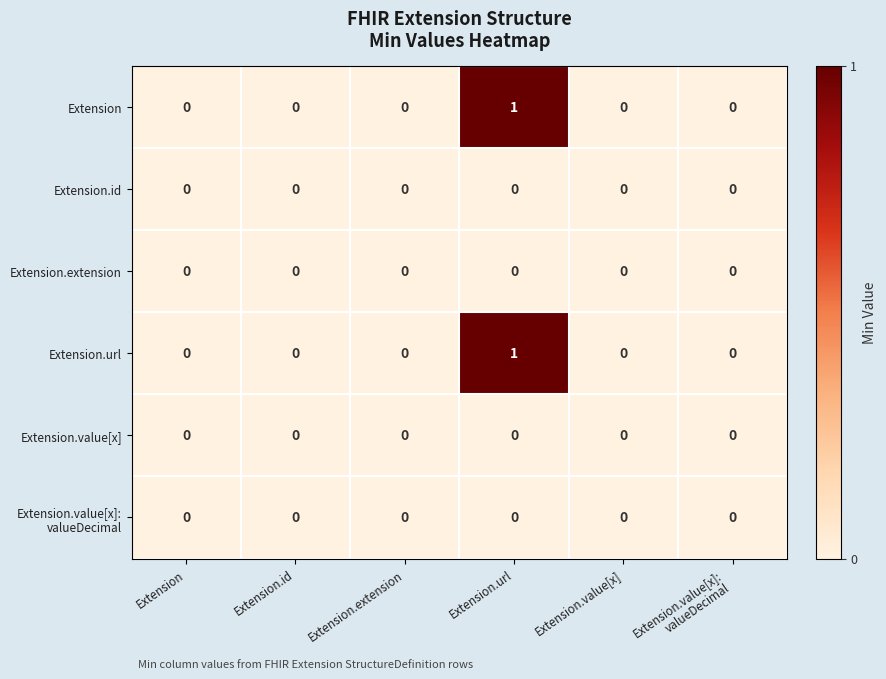

What is the spread (max minus min) of values at Extension.url?

1